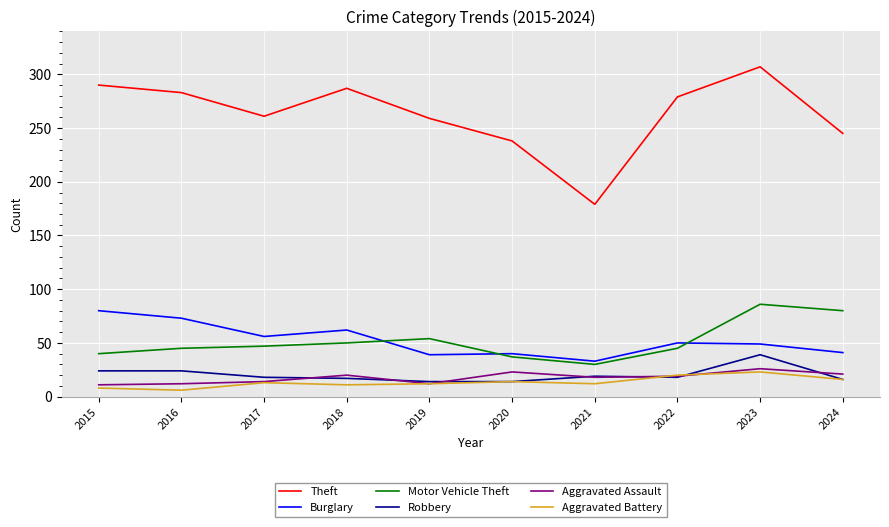

True or false: Aggravated Assault and Burglary cross at least once.

False